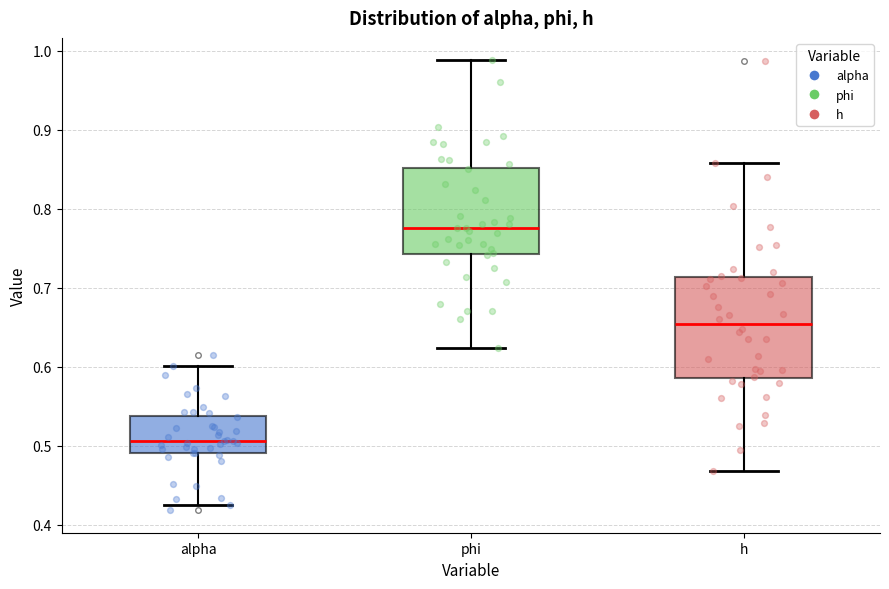

Where does the median line of the box for h sit on the y-axis? The values are not printed on the chart, so give them approximately, as read against the axis.

0.65